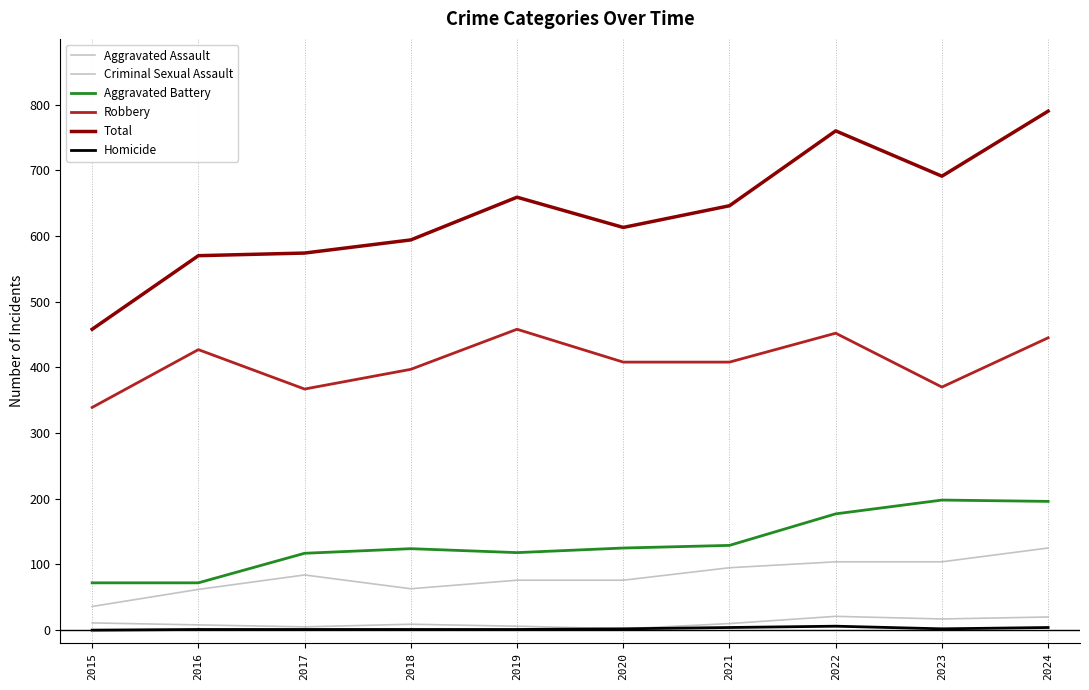

The value of Aggravated Battery at 2021 is 129. True or false?

True